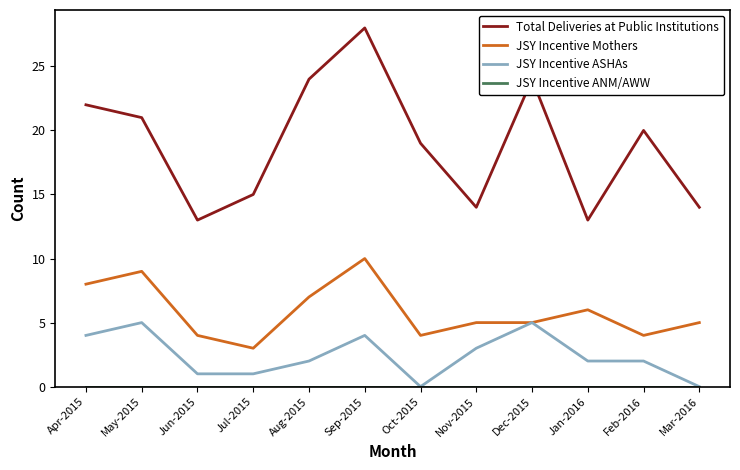

At which category does JSY Incentive ASHAs reach its first local peak?

May-2015